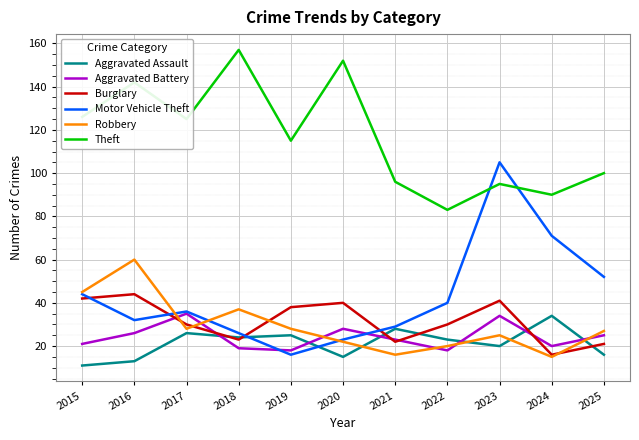

Where is Motor Vehicle Theft nearest to the value 60?

2025